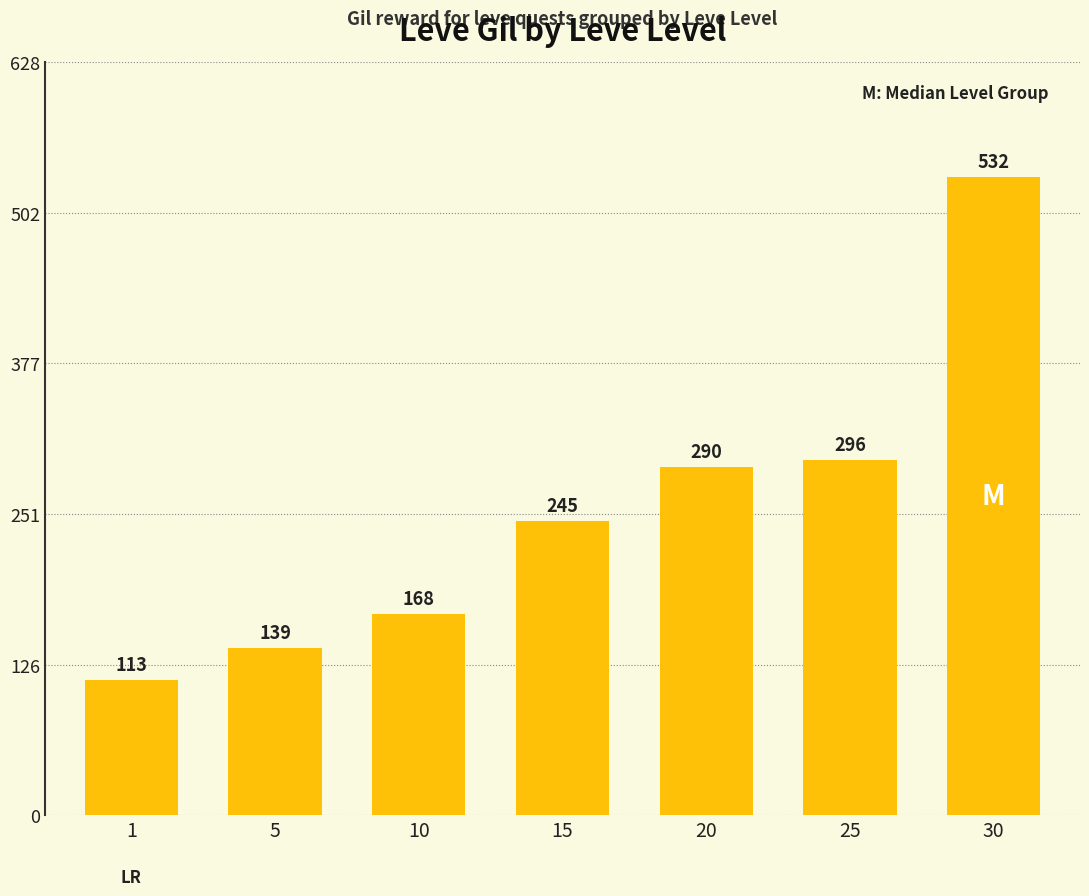

True or false: the data shows 290 at 20.

True